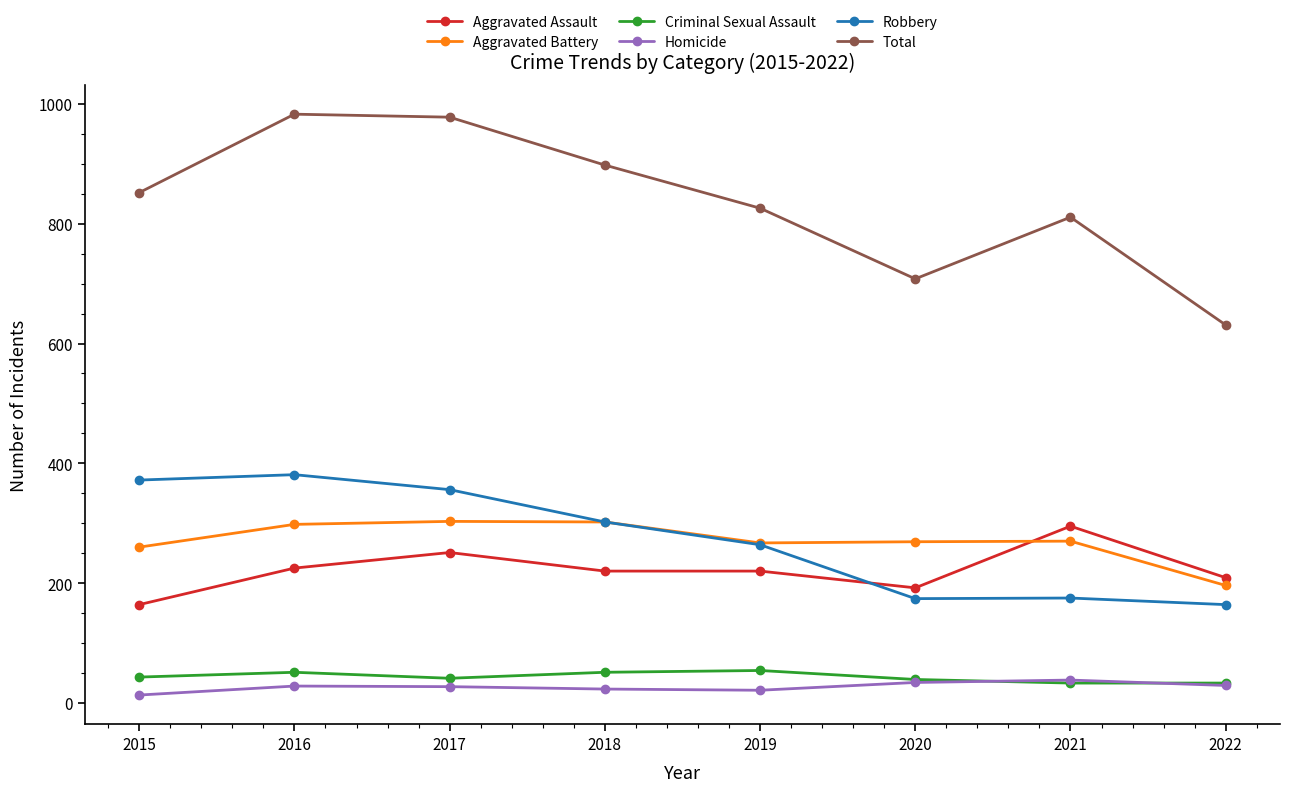

True or false: Total has more than 2 interior local peaks.

False